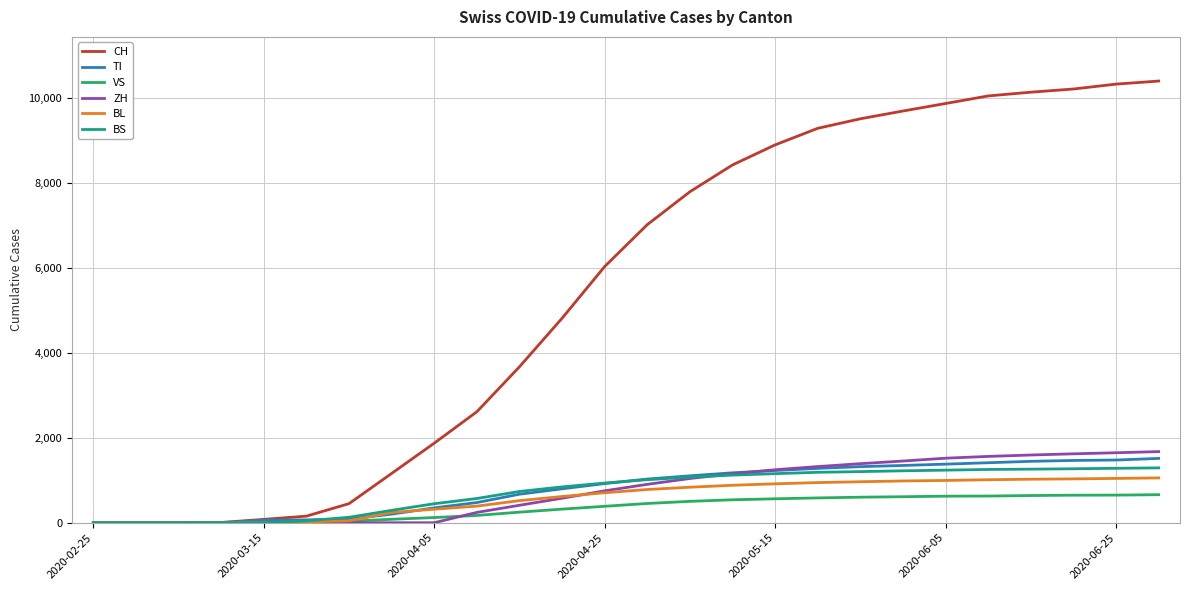

What is the maximum value shown in the chart?

10396